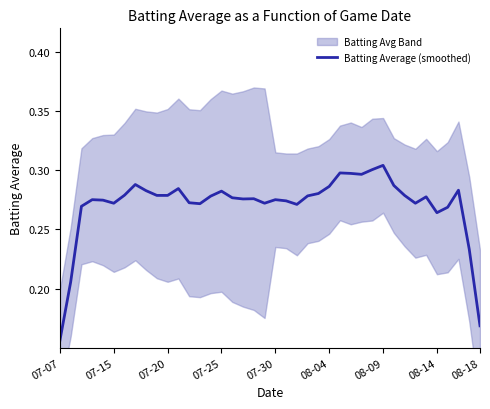

What is the value of the 20th point from the left?

0.3